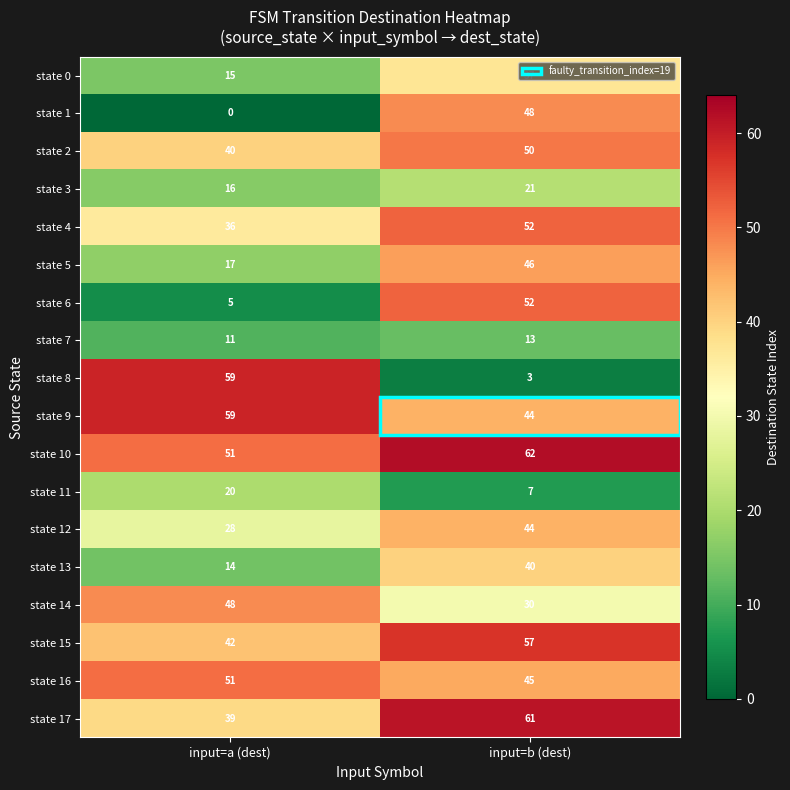

Which category has the lowest value across all series?

input=a (dest)